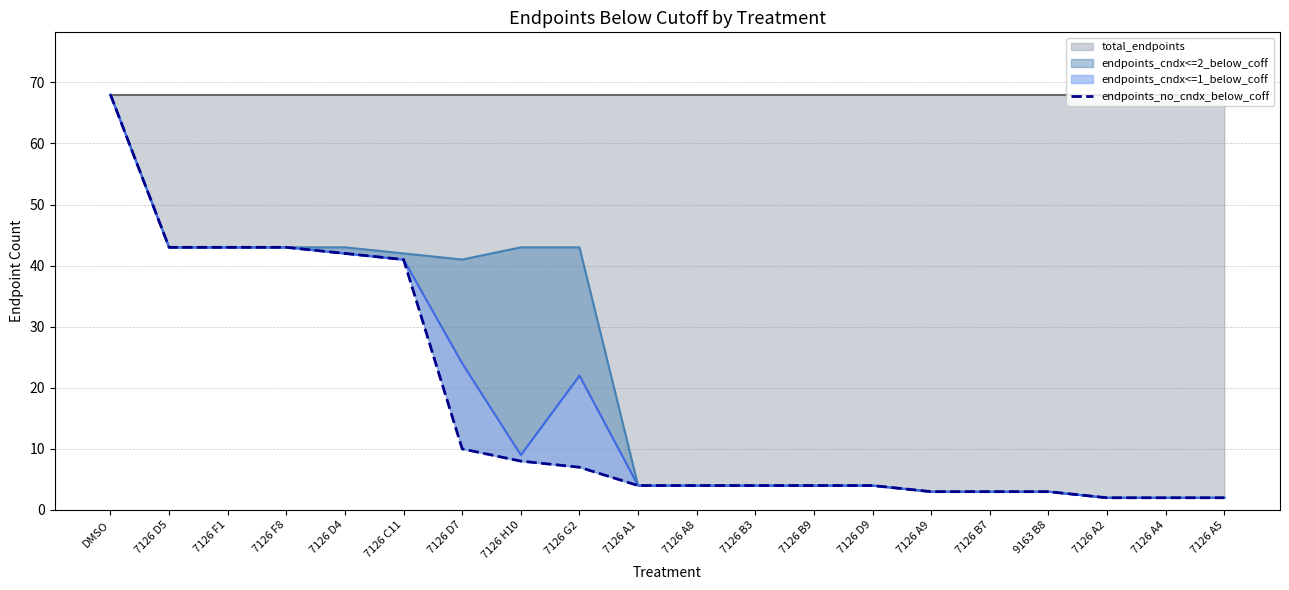

Is it true that total_endpoints equals 2 at 7126 D7?

False